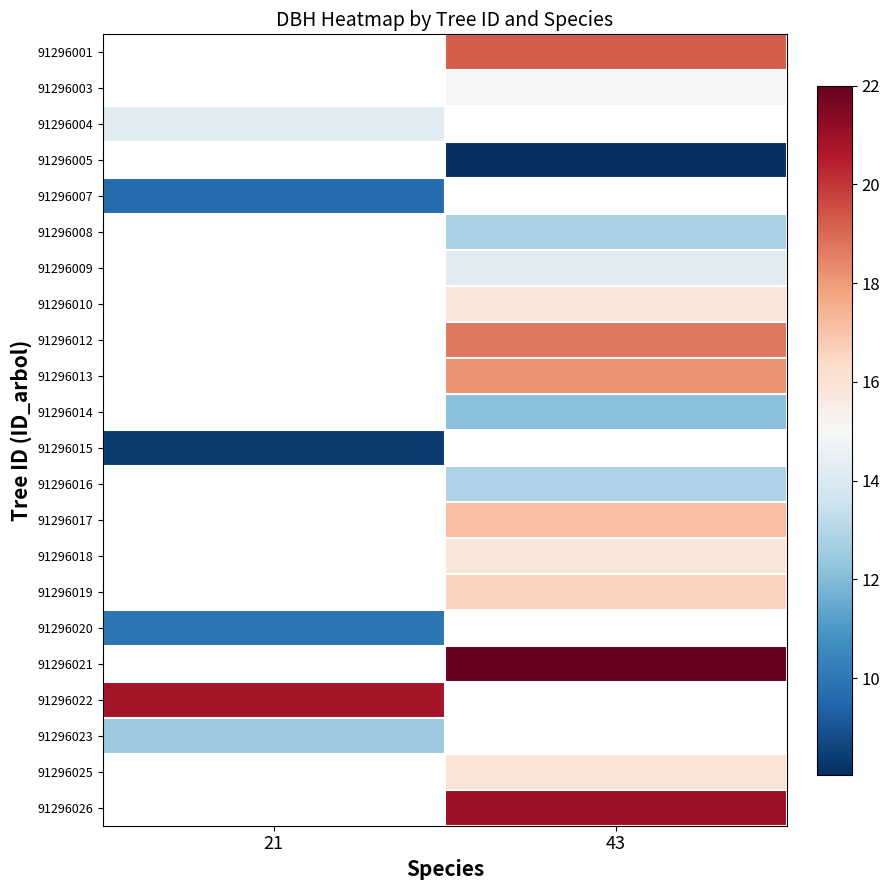

Which label corresponds to the smallest value in the chart?

43